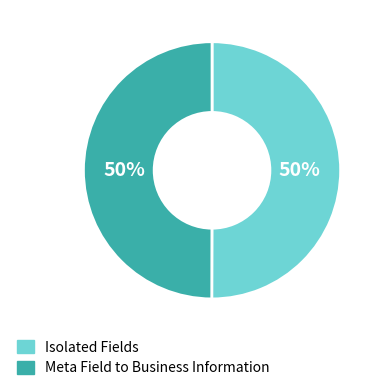

To the nearest percent, what portion does Meta Field to Business Information represent?

50%